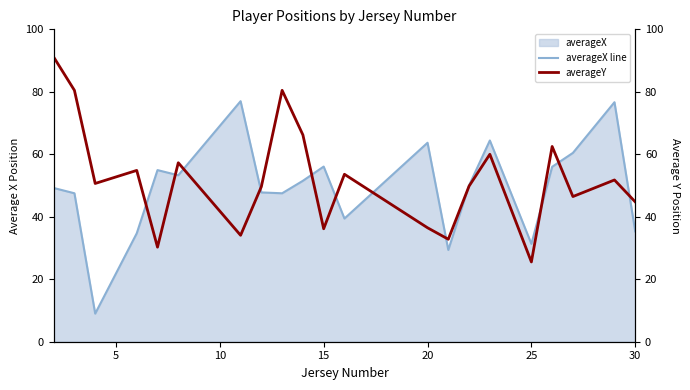

The averageX line series shows 62.1 at 30. True or false?

False